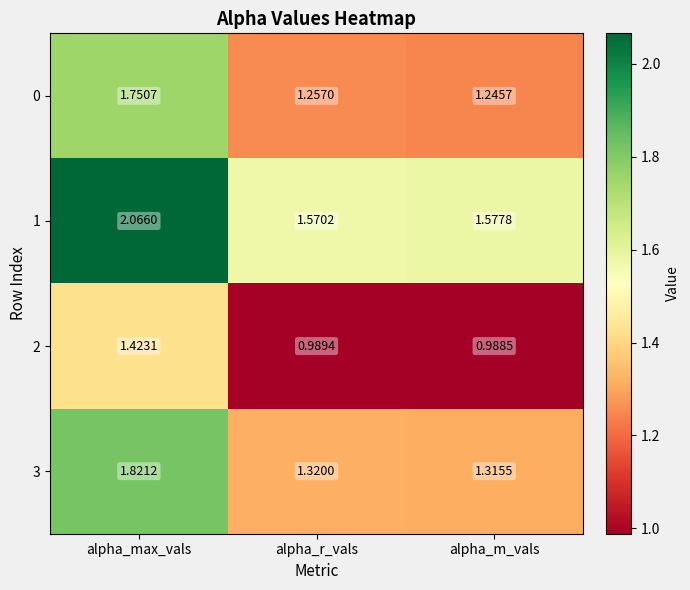

Which series has the largest total across all categories?

1